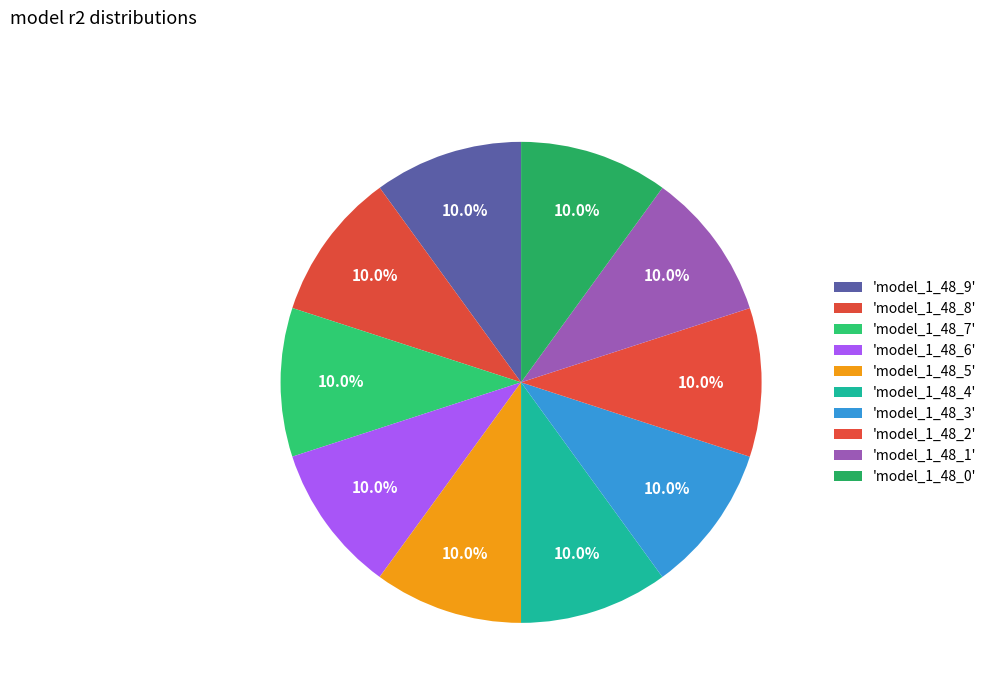

How many slices are in this pie chart?

10